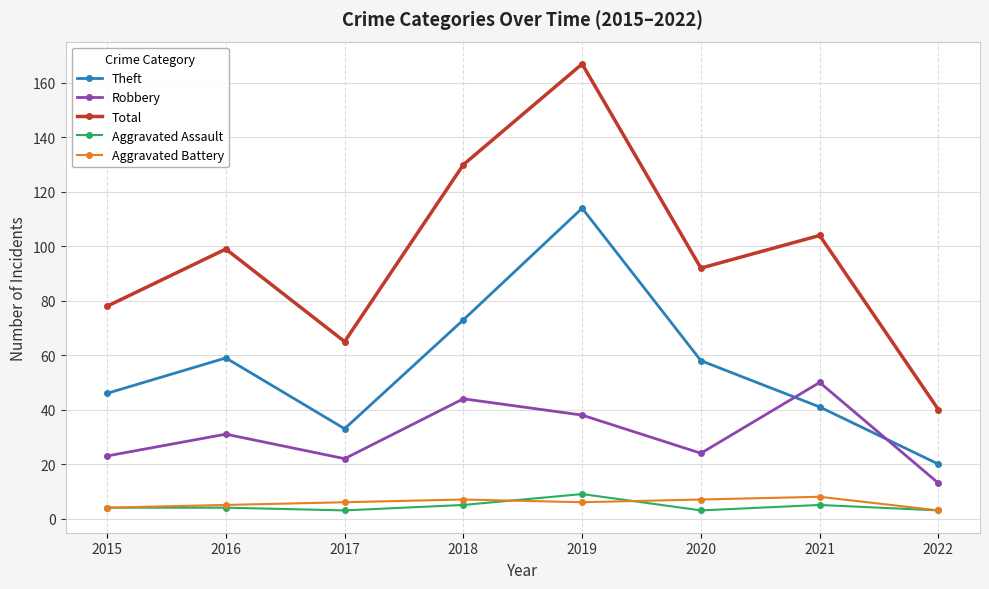

Is it true that Robbery equals 42 at 2020?

False